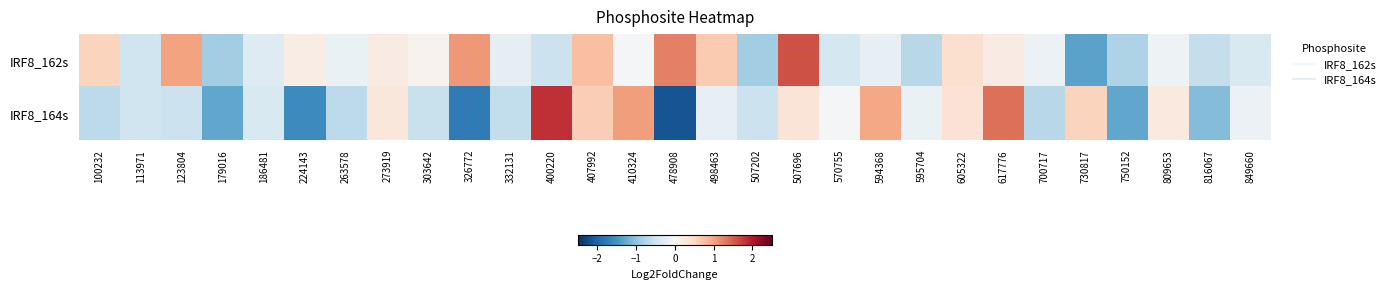

Which series has the largest total across all categories?

IRF8_162s